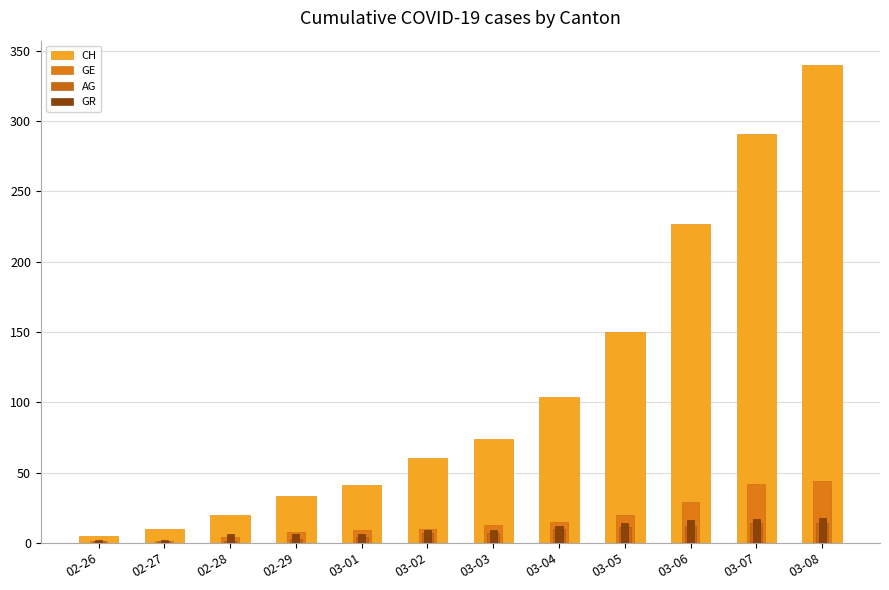

Rank the series at 02-29 from highest to lowest value.

CH, GE, GR, AG